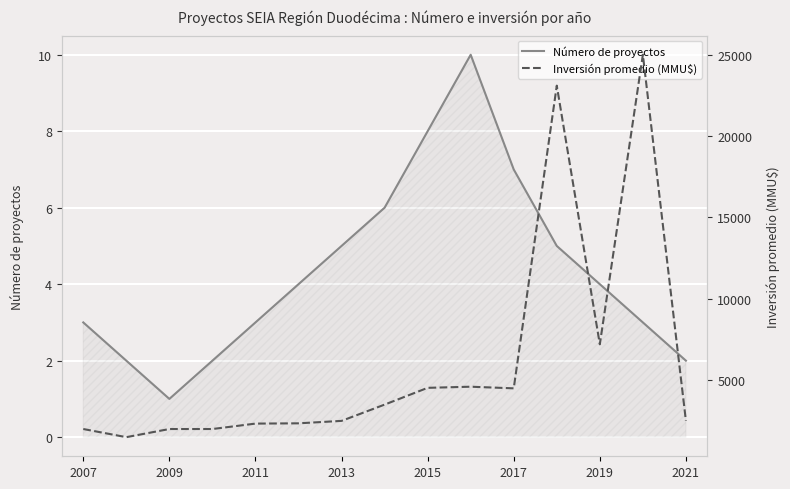

At how many categories does at least one series exceed 23248?

1